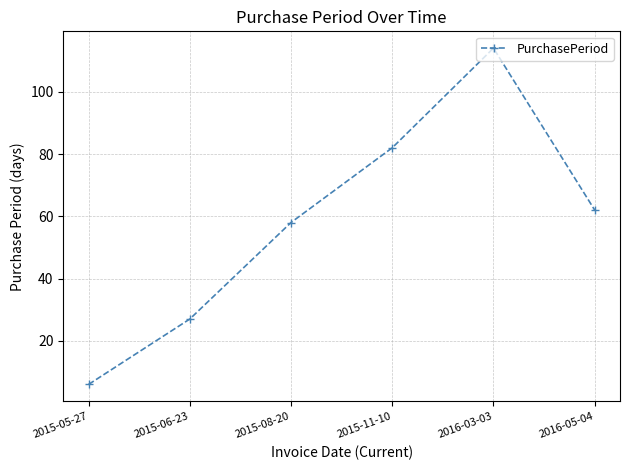

List the labels in order of value, smallest first.

2015-05-27, 2015-06-23, 2015-08-20, 2016-05-04, 2015-11-10, 2016-03-03